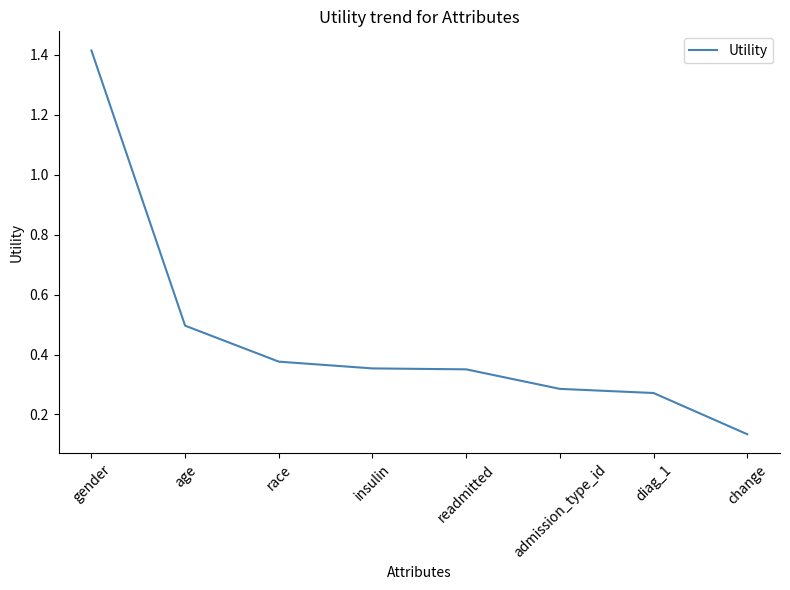

Between insulin and age, which is larger?

age